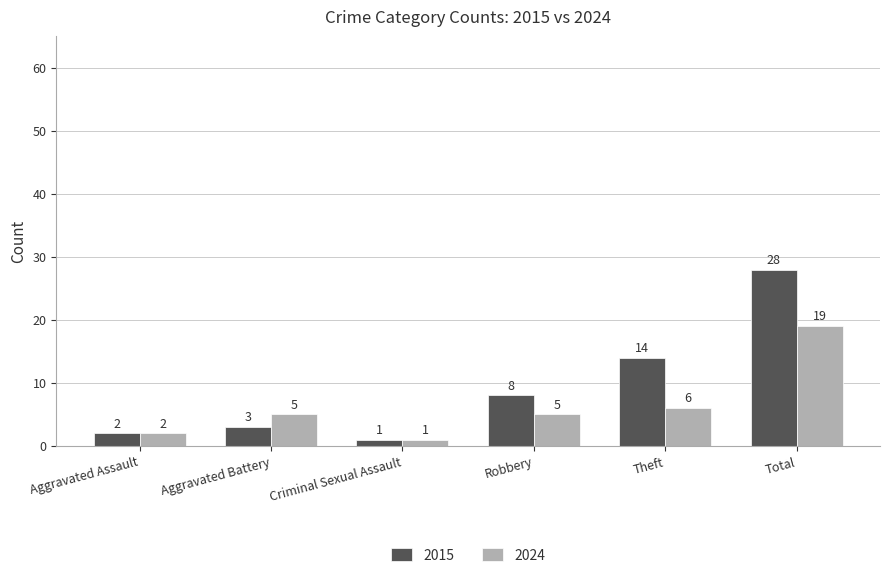

What is the difference between the 2024 values at Aggravated Battery and Theft?

1